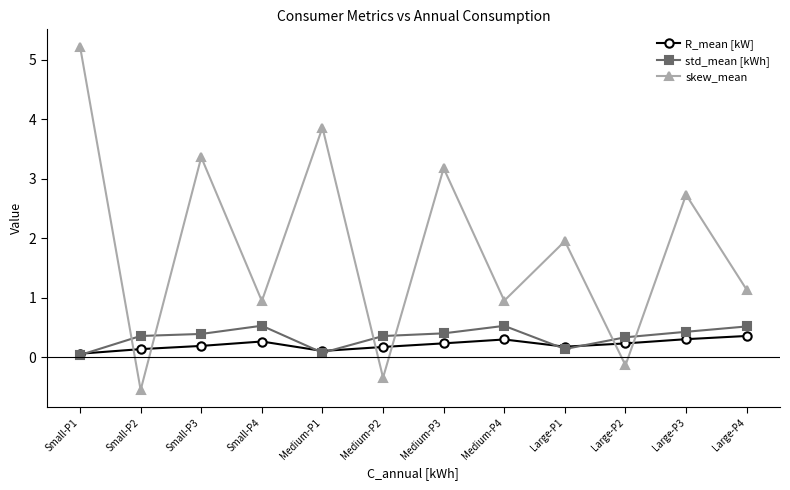

Count the number of categories in the chart.

12